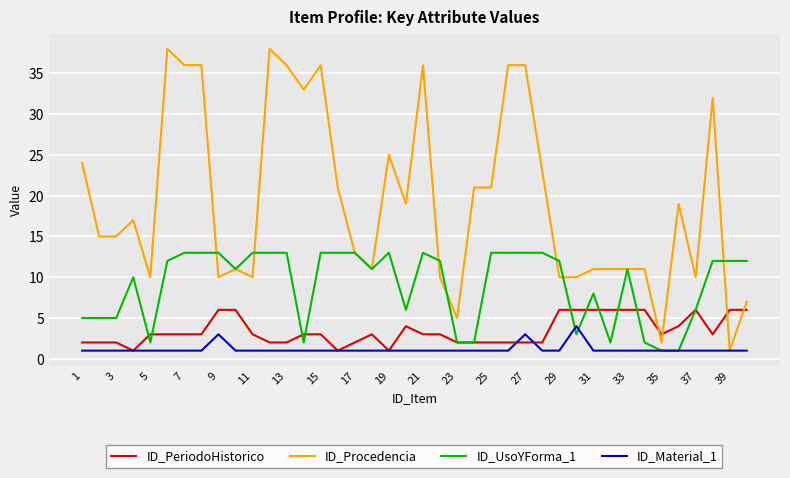

What are all the series names shown in the legend?

ID_PeriodoHistorico, ID_Procedencia, ID_UsoYForma_1, ID_Material_1